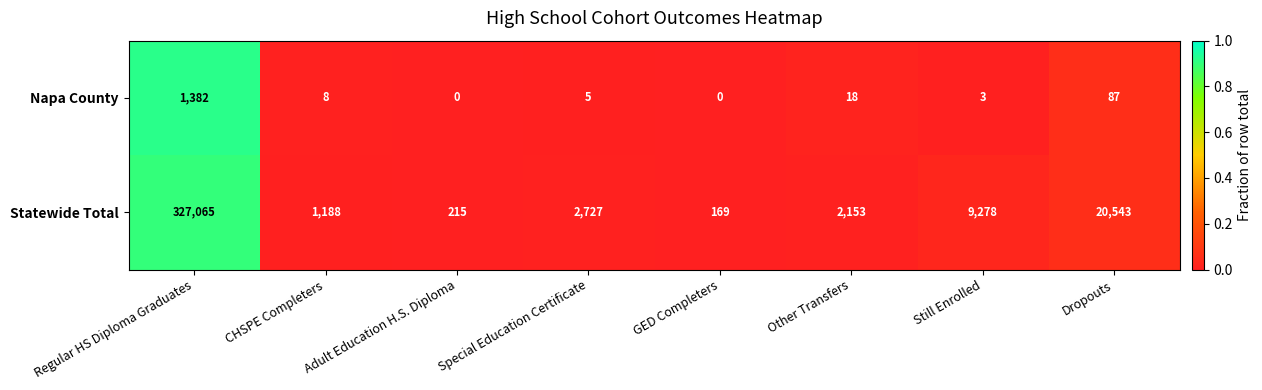

The Napa County series shows -764 at GED Completers. True or false?

False